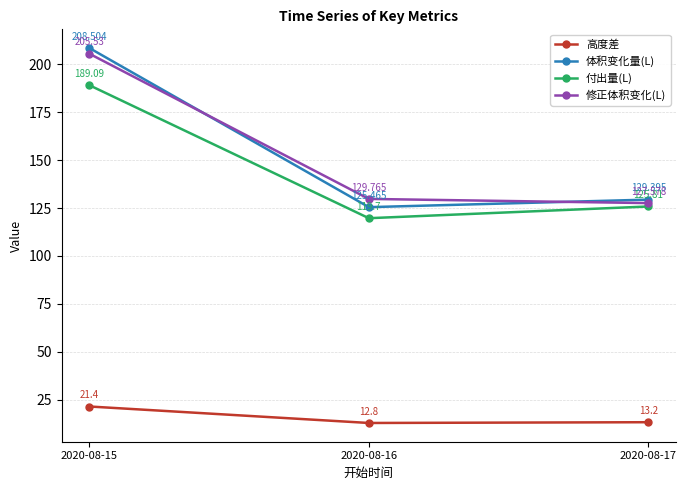

The value of 付出量(L) at 2020-08-16 is 119.7. True or false?

True